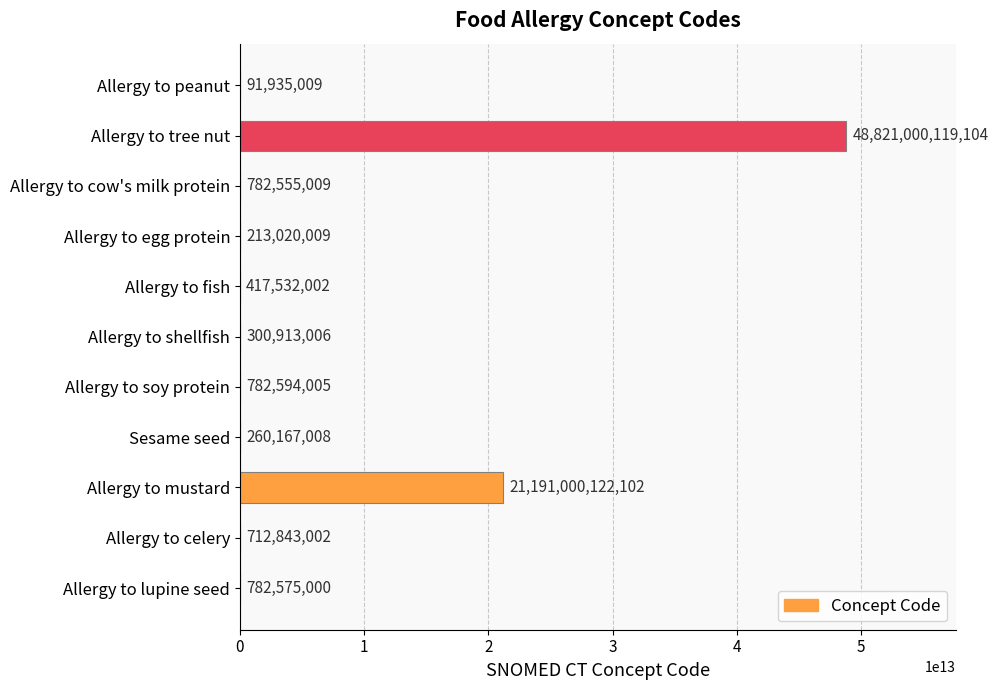

At which label is the value closest to 24410546027056?

Allergy to mustard